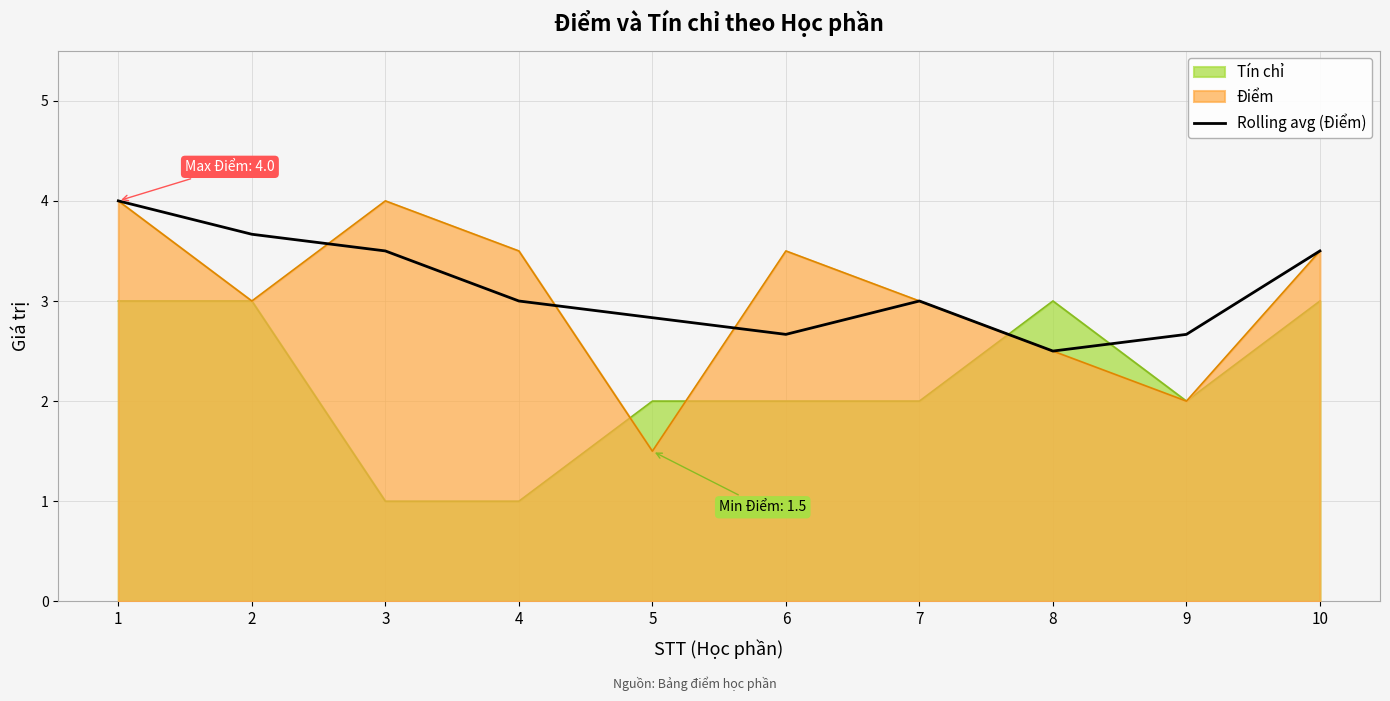

True or false: there are more than 2 points higher than both neighbors.

False